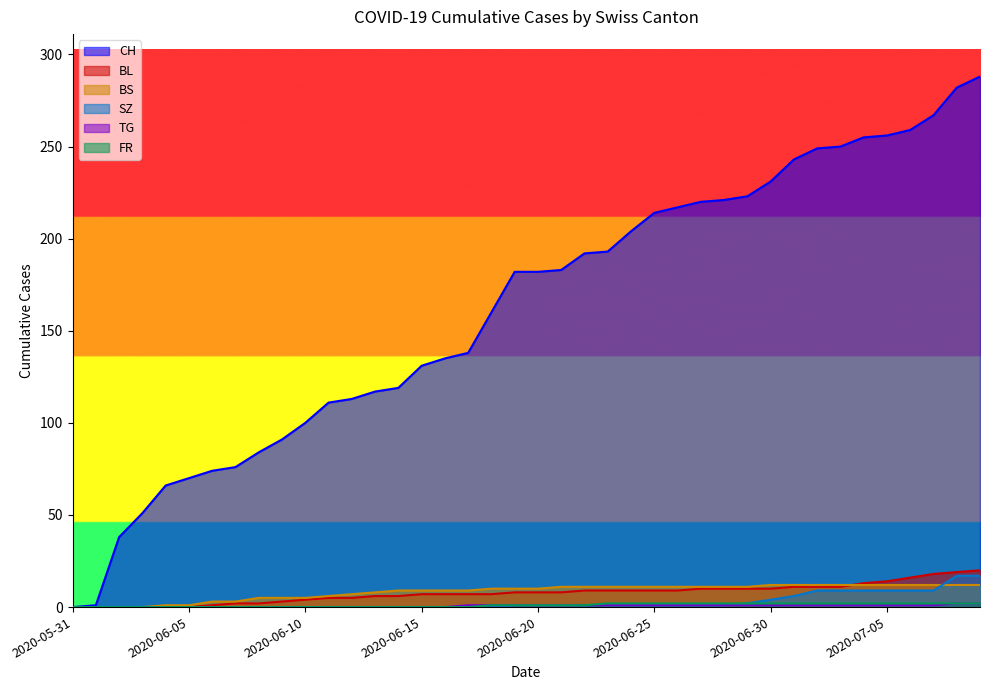

Reading left to right, list all the values displayed in this chart.

CH: 2020-05-31=0	2020-06-01=1	2020-06-02=38	2020-06-03=51	2020-06-04=66	2020-06-05=70	2020-06-06=74	2020-06-07=76	2020-06-08=84	2020-06-09=91	2020-06-10=100	2020-06-11=111	2020-06-12=113	2020-06-13=117	2020-06-14=119	2020-06-15=131	2020-06-16=135	2020-06-17=138	2020-06-18=160	2020-06-19=182	2020-06-20=182	2020-06-21=183	2020-06-22=192	2020-06-23=193	2020-06-24=204	2020-06-25=214	2020-06-26=217	2020-06-27=220	2020-06-28=221	2020-06-29=223	2020-06-30=231	2020-07-01=243	2020-07-02=249	2020-07-03=250	2020-07-04=255	2020-07-05=256	2020-07-06=259	2020-07-07=267	2020-07-08=282	2020-07-09=288
BL: 2020-05-31=0	2020-06-01=0	2020-06-02=0	2020-06-03=0	2020-06-04=0	2020-06-05=0	2020-06-06=1	2020-06-07=2	2020-06-08=2	2020-06-09=3	2020-06-10=4	2020-06-11=5	2020-06-12=5	2020-06-13=6	2020-06-14=6	2020-06-15=7	2020-06-16=7	2020-06-17=7	2020-06-18=7	2020-06-19=8	2020-06-20=8	2020-06-21=8	2020-06-22=9	2020-06-23=9	2020-06-24=9	2020-06-25=9	2020-06-26=9	2020-06-27=10	2020-06-28=10	2020-06-29=10	2020-06-30=10	2020-07-01=11	2020-07-02=11	2020-07-03=11	2020-07-04=13	2020-07-05=14	2020-07-06=16	2020-07-07=18	2020-07-08=19	2020-07-09=20
BS: 2020-05-31=0	2020-06-01=0	2020-06-02=0	2020-06-03=0	2020-06-04=1	2020-06-05=1	2020-06-06=3	2020-06-07=3	2020-06-08=5	2020-06-09=5	2020-06-10=5	2020-06-11=6	2020-06-12=7	2020-06-13=8	2020-06-14=9	2020-06-15=9	2020-06-16=9	2020-06-17=9	2020-06-18=10	2020-06-19=10	2020-06-20=10	2020-06-21=11	2020-06-22=11	2020-06-23=11	2020-06-24=11	2020-06-25=11	2020-06-26=11	2020-06-27=11	2020-06-28=11	2020-06-29=11	2020-06-30=12	2020-07-01=12	2020-07-02=12	2020-07-03=12	2020-07-04=12	2020-07-05=12	2020-07-06=12	2020-07-07=12	2020-07-08=12	2020-07-09=12
SZ: 2020-05-31=0	2020-06-01=0	2020-06-02=0	2020-06-03=0	2020-06-04=0	2020-06-05=0	2020-06-06=0	2020-06-07=0	2020-06-08=0	2020-06-09=0	2020-06-10=0	2020-06-11=0	2020-06-12=0	2020-06-13=0	2020-06-14=0	2020-06-15=0	2020-06-16=0	2020-06-17=0	2020-06-18=0	2020-06-19=1	2020-06-20=1	2020-06-21=1	2020-06-22=1	2020-06-23=1	2020-06-24=1	2020-06-25=1	2020-06-26=1	2020-06-27=1	2020-06-28=1	2020-06-29=2	2020-06-30=4	2020-07-01=6	2020-07-02=9	2020-07-03=9	2020-07-04=9	2020-07-05=9	2020-07-06=9	2020-07-07=9	2020-07-08=17	2020-07-09=17
TG: 2020-05-31=0	2020-06-01=0	2020-06-02=0	2020-06-03=0	2020-06-04=0	2020-06-05=0	2020-06-06=0	2020-06-07=0	2020-06-08=0	2020-06-09=0	2020-06-10=0	2020-06-11=0	2020-06-12=0	2020-06-13=0	2020-06-14=0	2020-06-15=0	2020-06-16=0	2020-06-17=1	2020-06-18=1	2020-06-19=1	2020-06-20=1	2020-06-21=1	2020-06-22=1	2020-06-23=1	2020-06-24=1	2020-06-25=1	2020-06-26=1	2020-06-27=1	2020-06-28=1	2020-06-29=1	2020-06-30=1	2020-07-01=1	2020-07-02=1	2020-07-03=1	2020-07-04=1	2020-07-05=1	2020-07-06=1	2020-07-07=1	2020-07-08=2	2020-07-09=2
FR: 2020-05-31=0	2020-06-01=0	2020-06-02=0	2020-06-03=0	2020-06-04=0	2020-06-05=0	2020-06-06=0	2020-06-07=0	2020-06-08=0	2020-06-09=0	2020-06-10=0	2020-06-11=0	2020-06-12=0	2020-06-13=0	2020-06-14=0	2020-06-15=0	2020-06-16=0	2020-06-17=0	2020-06-18=1	2020-06-19=1	2020-06-20=1	2020-06-21=1	2020-06-22=1	2020-06-23=2	2020-06-24=2	2020-06-25=2	2020-06-26=2	2020-06-27=2	2020-06-28=2	2020-06-29=2	2020-06-30=2	2020-07-01=2	2020-07-02=2	2020-07-03=2	2020-07-04=2	2020-07-05=2	2020-07-06=2	2020-07-07=2	2020-07-08=2	2020-07-09=2